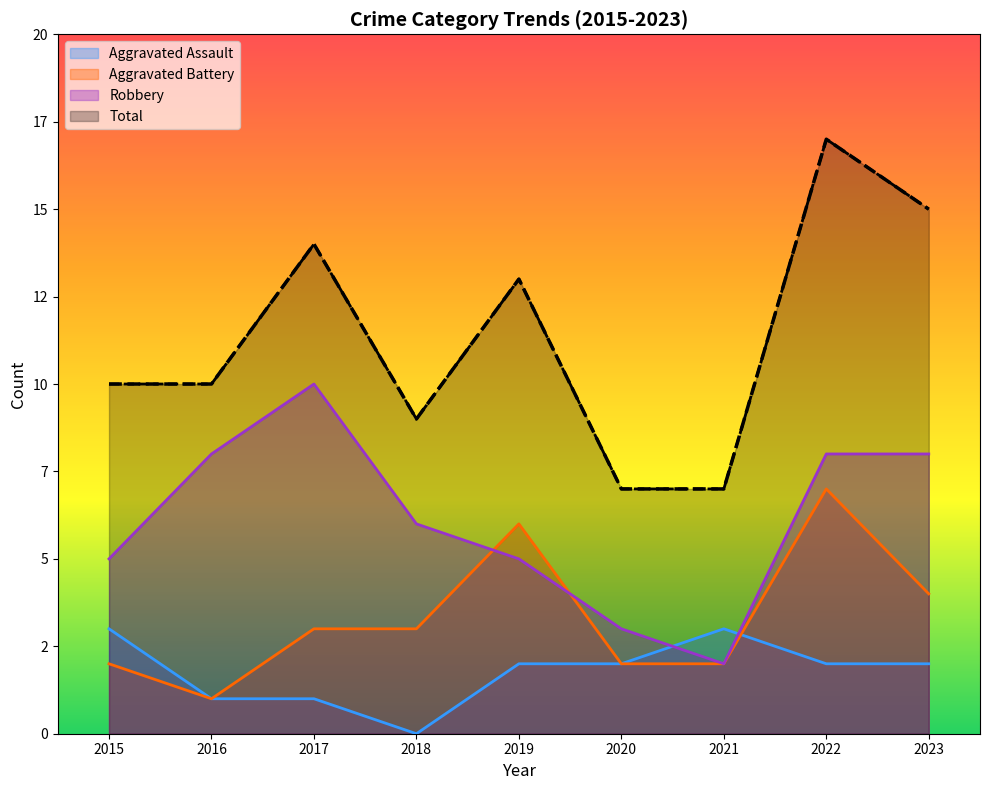

At 2017, list the series in order from largest to smallest.

Total, Robbery, Aggravated Battery, Aggravated Assault